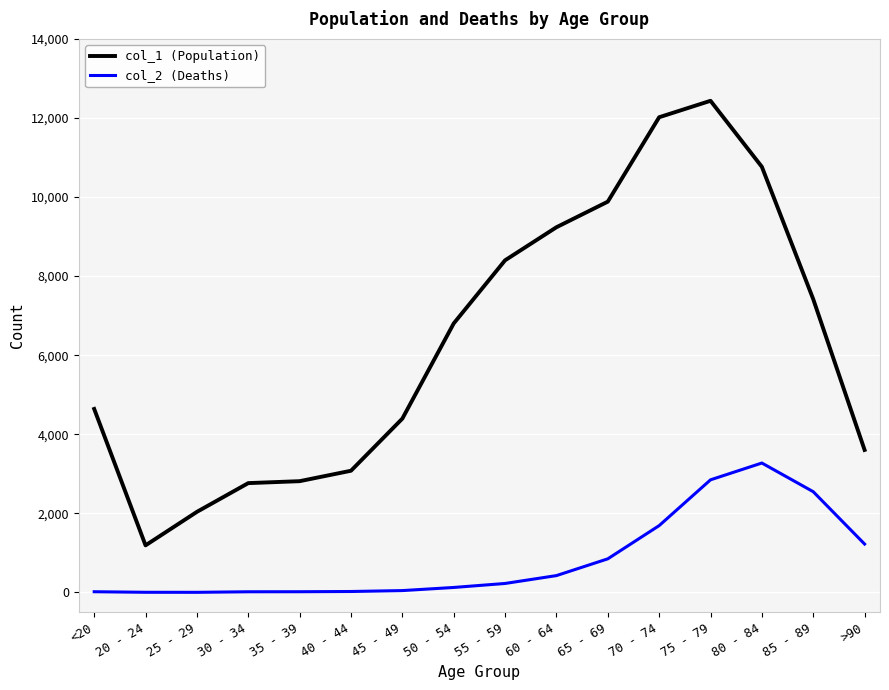

At 55 - 59, list the series in order from smallest to largest.

col_2 (Deaths), col_1 (Population)